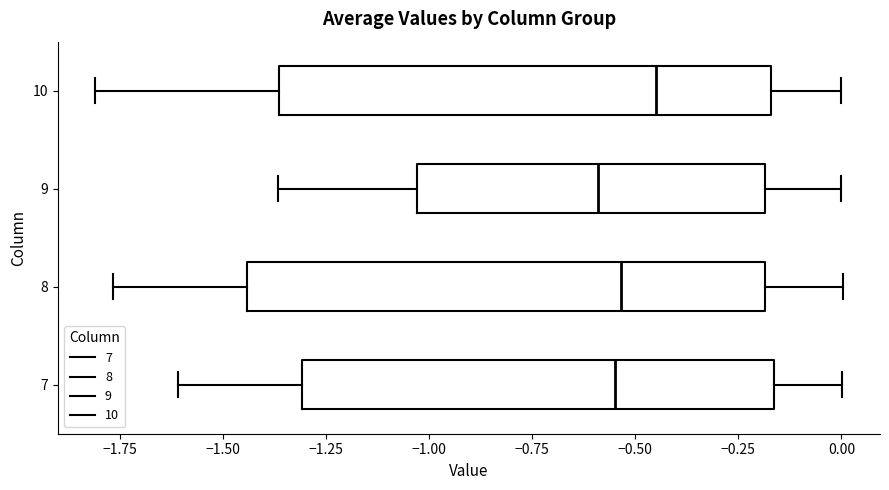

Which box is the widest, from its left edge to its right edge?

8